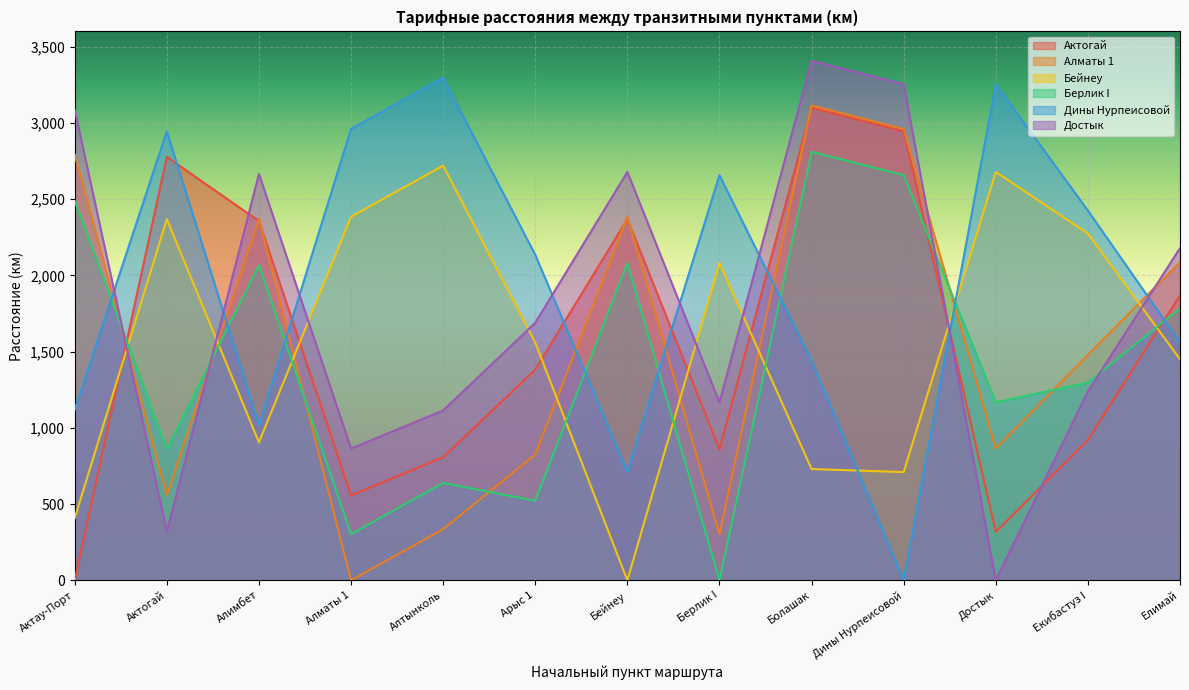

How many lines are shown in the chart?

6